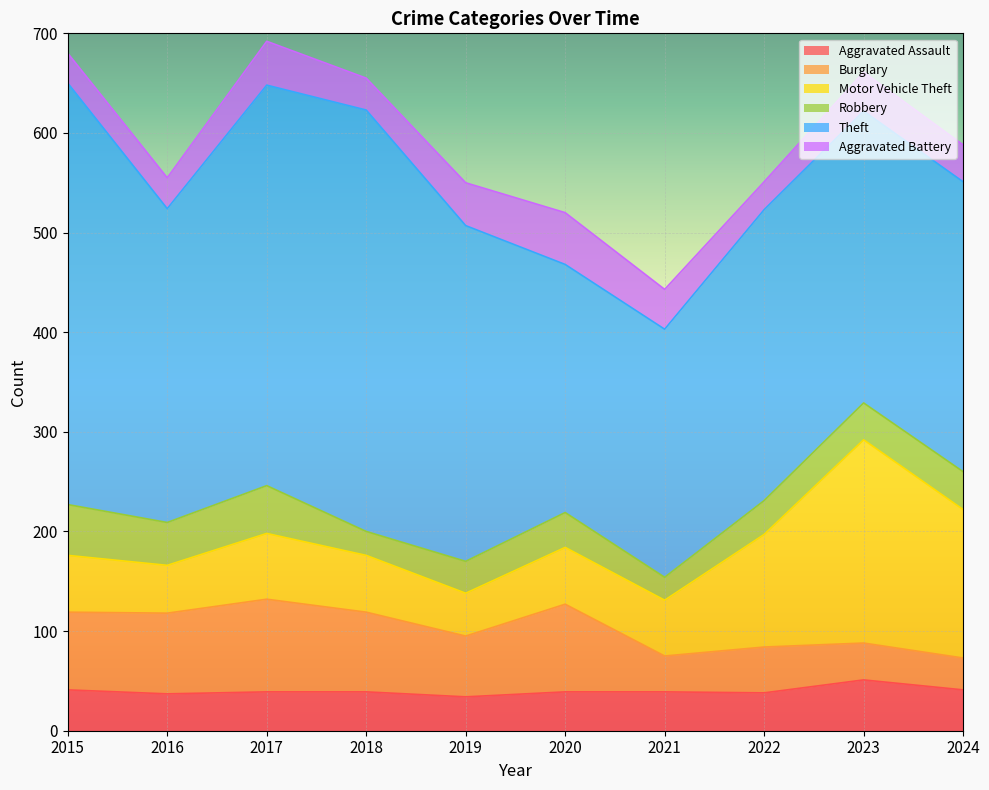

What is the average value of the Motor Vehicle Theft series?

85